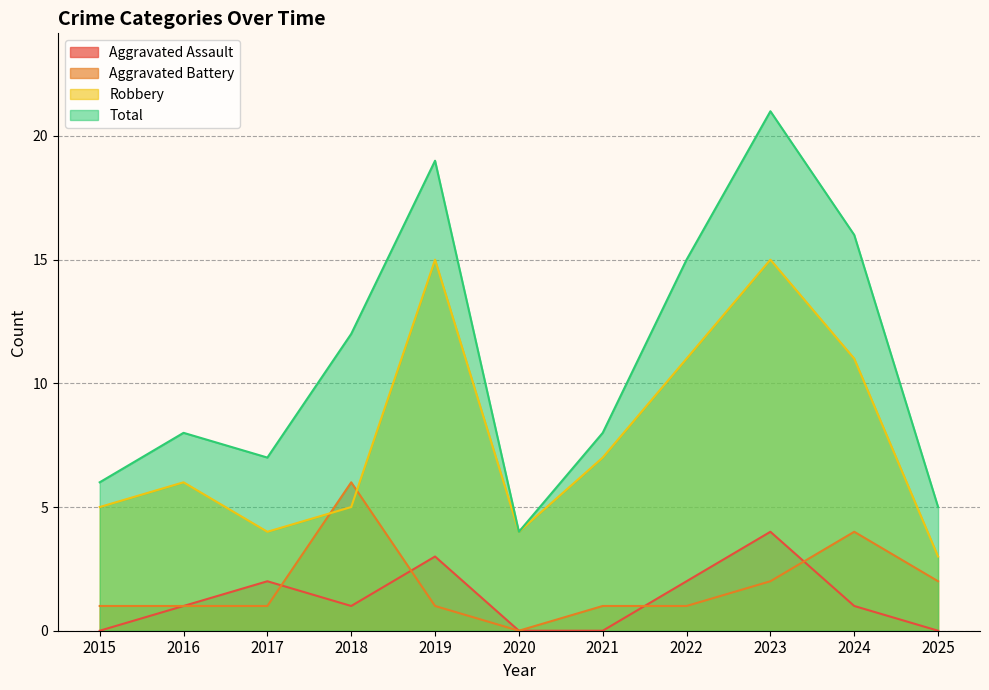

Reading left to right, transcribe all the data shown in this chart.

Aggravated Assault: 2015=0	2016=1	2017=2	2018=1	2019=3	2020=0	2021=0	2022=2	2023=4	2024=1	2025=0
Aggravated Battery: 2015=1	2016=1	2017=1	2018=6	2019=1	2020=0	2021=1	2022=1	2023=2	2024=4	2025=2
Robbery: 2015=5	2016=6	2017=4	2018=5	2019=15	2020=4	2021=7	2022=11	2023=15	2024=11	2025=3
Total: 2015=6	2016=8	2017=7	2018=12	2019=19	2020=4	2021=8	2022=15	2023=21	2024=16	2025=5